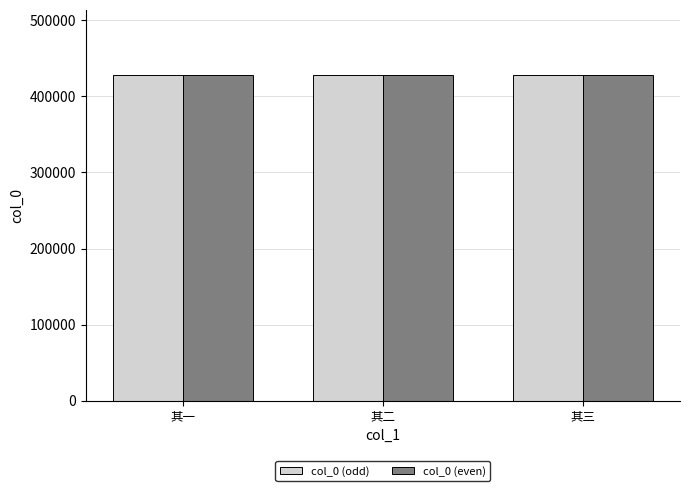

The value of col_0 (odd) at 其一 is 428439. True or false?

True